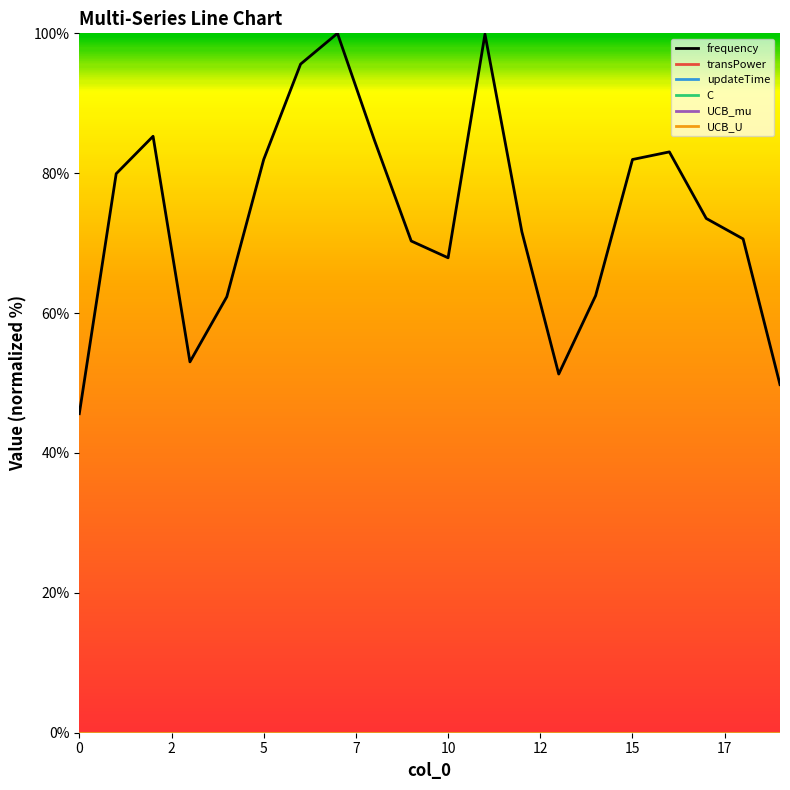

Rank the series by their maximum value, from lowest to highest.

transPower, updateTime, UCB_mu, C, UCB_U, frequency